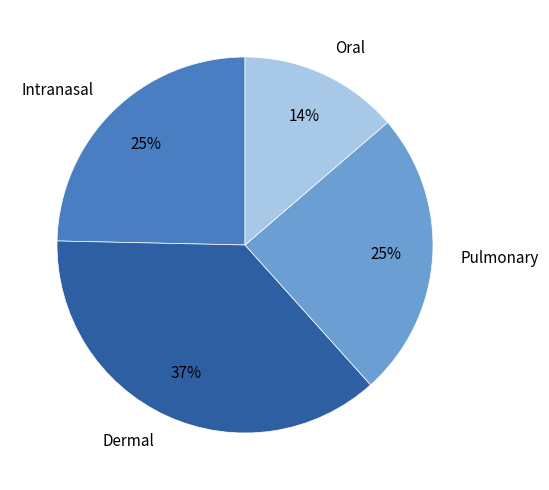

How many segments does this pie chart have?

4